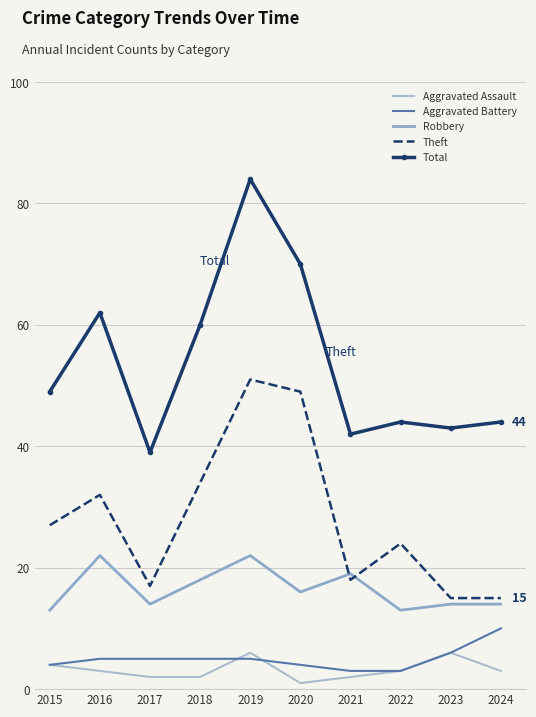

Reading right to left, extract all data points from this chart.

Aggravated Assault: 3	6	3	2	1	6	2	2	3	4
Aggravated Battery: 10	6	3	3	4	5	5	5	5	4
Robbery: 14	14	13	19	16	22	18	14	22	13
Theft: 15	15	24	18	49	51	34	17	32	27
Total: 44	43	44	42	70	84	60	39	62	49